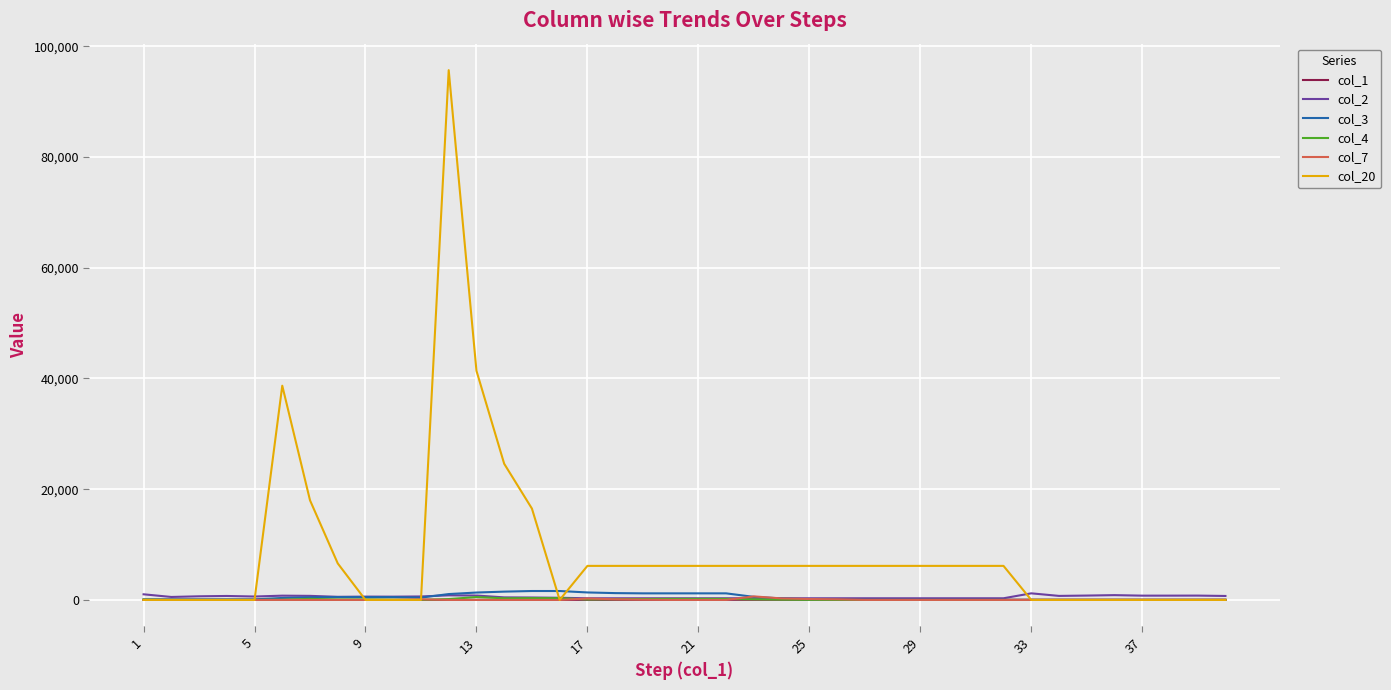

Which series has the largest range (max minus min)?

col_20